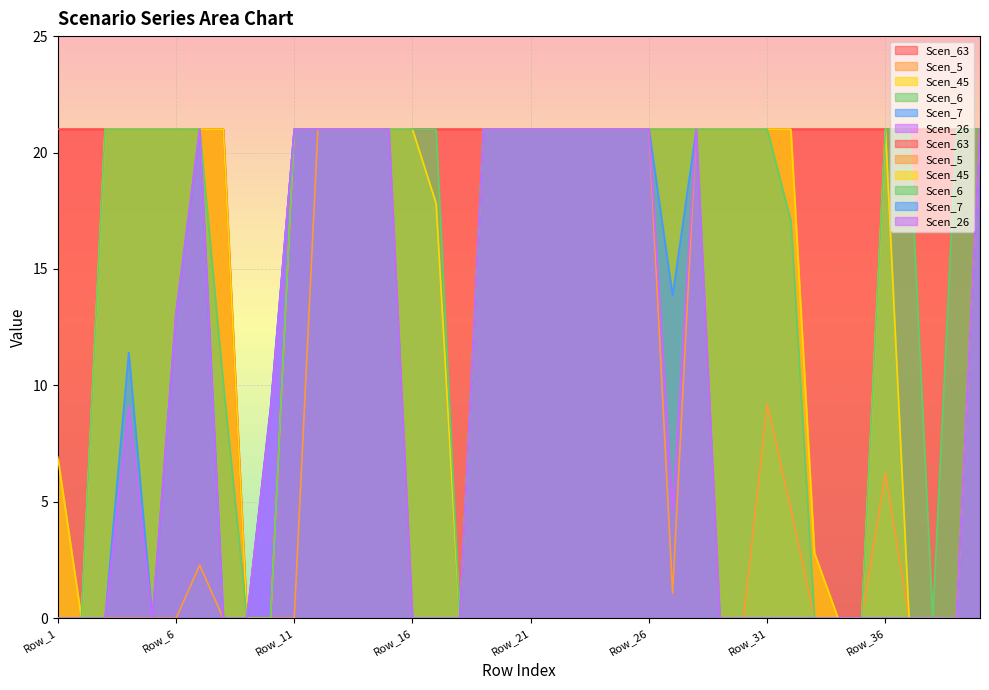

True or false: Scen_26 has a value of 0.0 at Row_2.

True